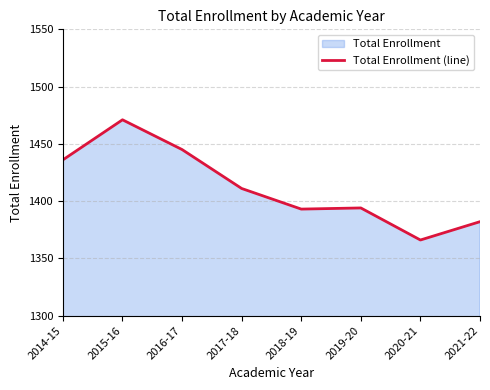

True or false: the data has more than 1 interior local peaks.

True